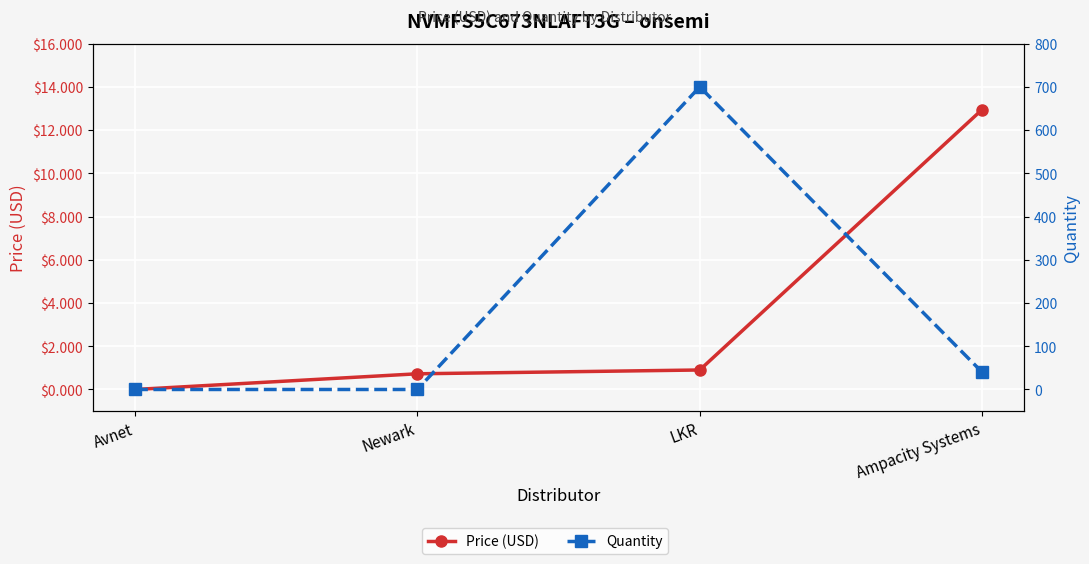

True or false: Quantity and Price (USD) intersect in this chart.

True